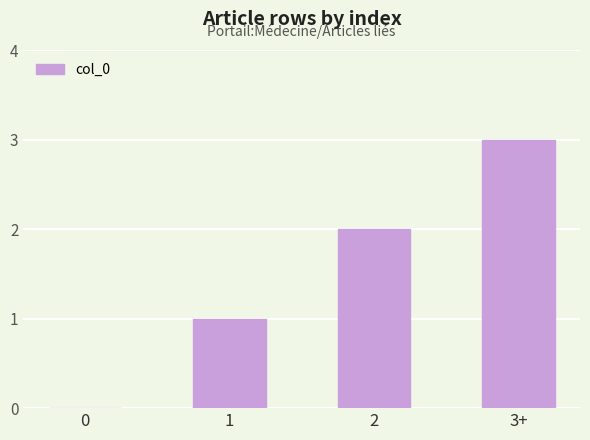

What is the change in value from 0 to 2?

+2